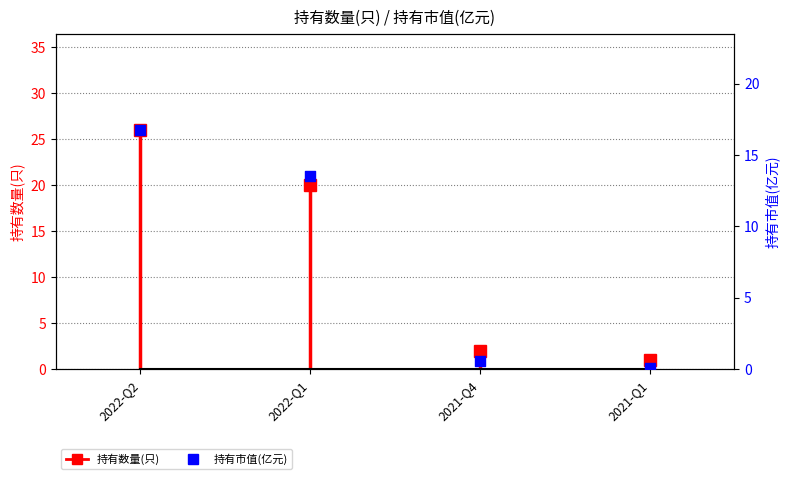

Which has a higher value, 2022-Q1 or 2022-Q2?

2022-Q2